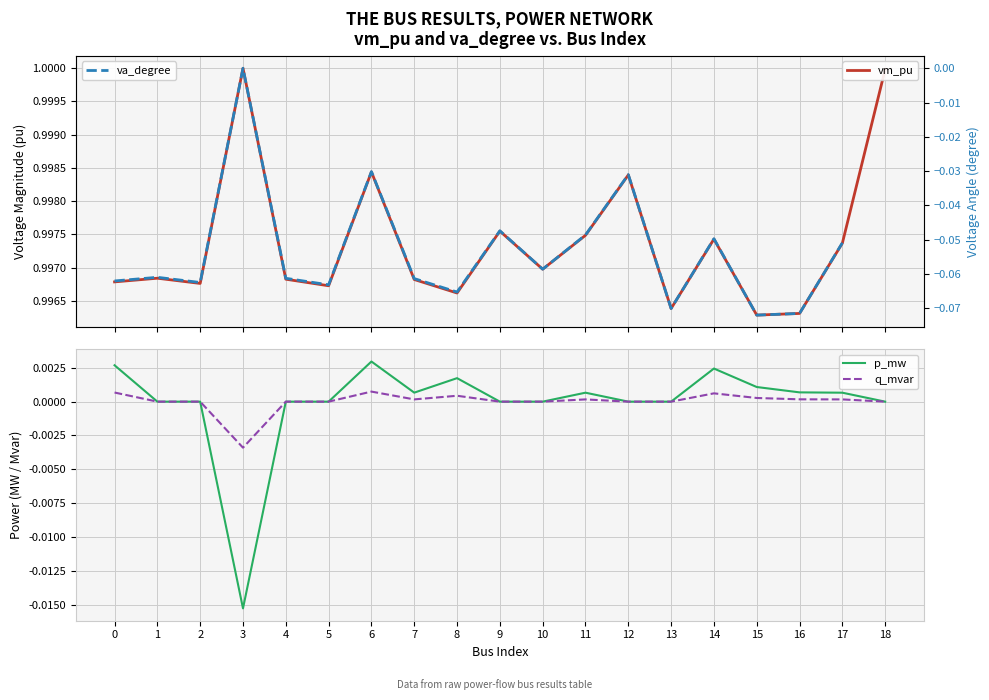

What is the spread (max minus min) of values at 5?

1.1